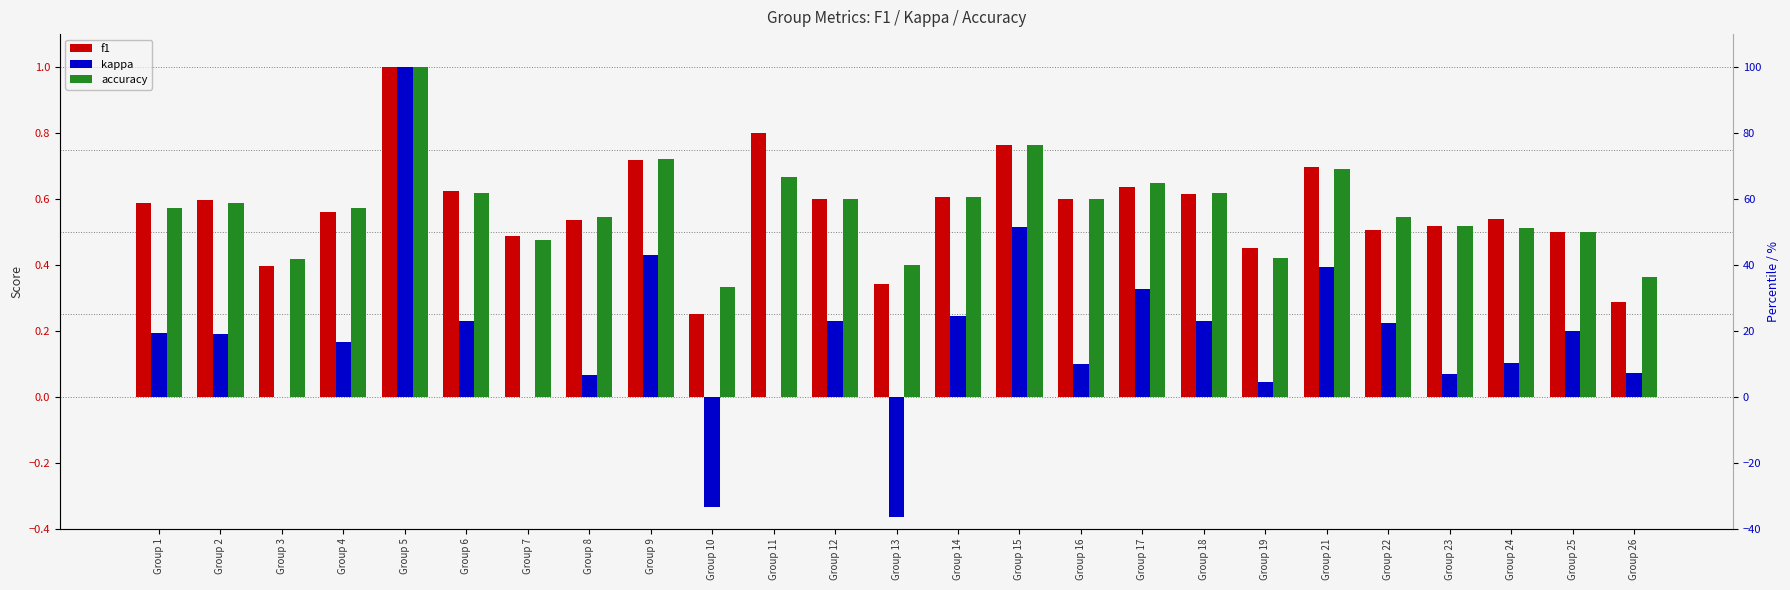

Reading left to right, what are all the values shown in this chart?

f1: 0.6	0.6	0.4	0.6	1.0	0.6	0.5	0.5	0.7	0.2	0.8	0.6	0.3	0.6	0.8	0.6	0.6	0.6	0.5	0.7	0.5	0.5	0.5	0.5	0.3
kappa: 0.2	0.2	0.0	0.2	1.0	0.2	0.0	0.1	0.4	-0.3	0.0	0.2	-0.4	0.2	0.5	0.1	0.3	0.2	0.0	0.4	0.2	0.1	0.1	0.2	0.1
accuracy: 0.6	0.6	0.4	0.6	1.0	0.6	0.5	0.5	0.7	0.3	0.7	0.6	0.4	0.6	0.8	0.6	0.7	0.6	0.4	0.7	0.5	0.5	0.5	0.5	0.4